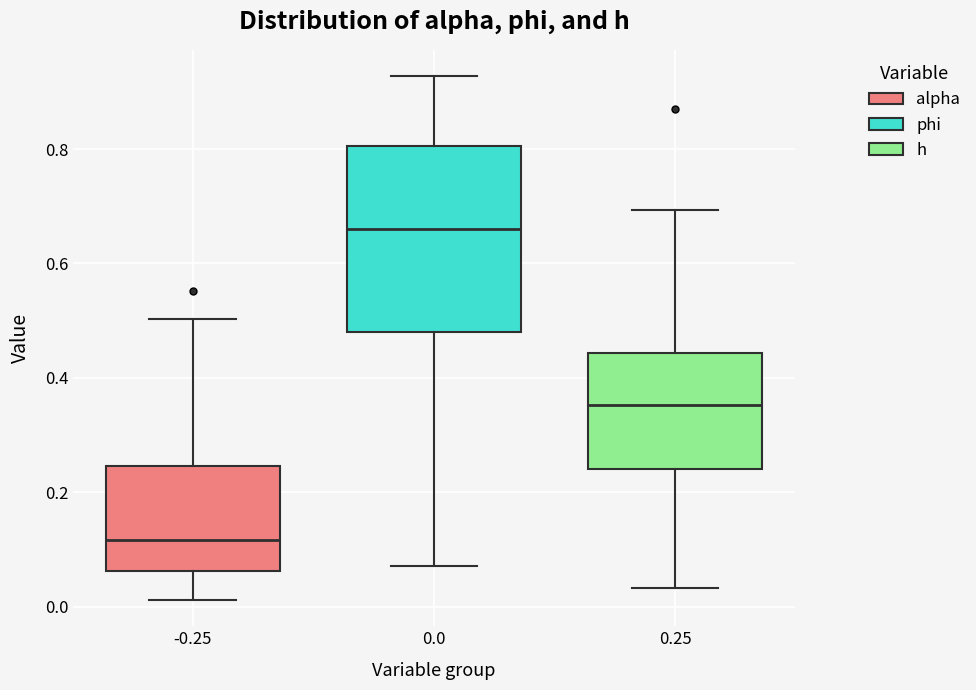

Where does the lower whisker of the box at x = 0.25 end on the y-axis? The values are not printed on the chart, so give them approximately, as read against the axis.

0.04